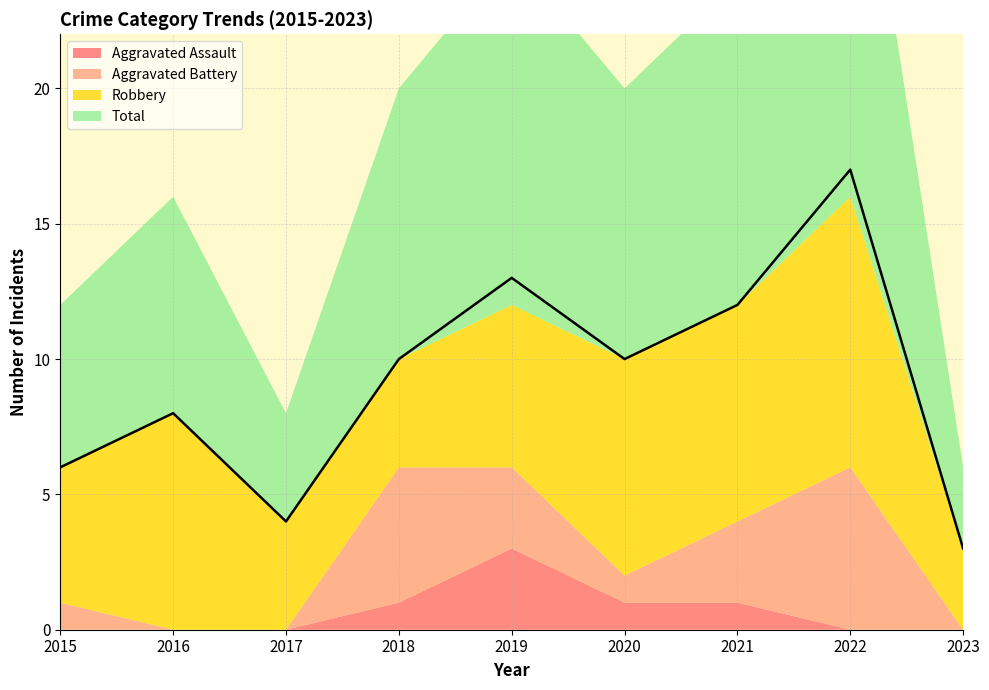

Is the value of Aggravated Battery at 2021 greater than the value of Total at 2023?

No